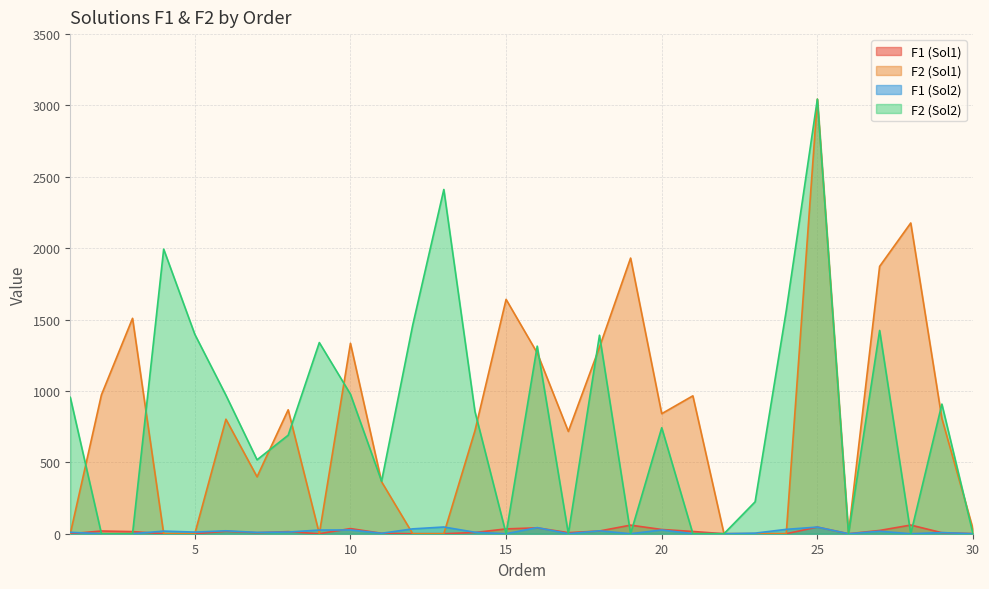

How many lines are shown in the chart?

4